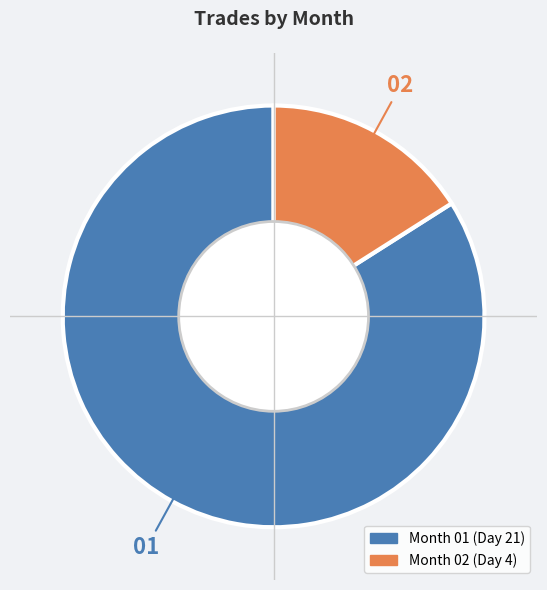

Does any single category account for the majority?

Yes